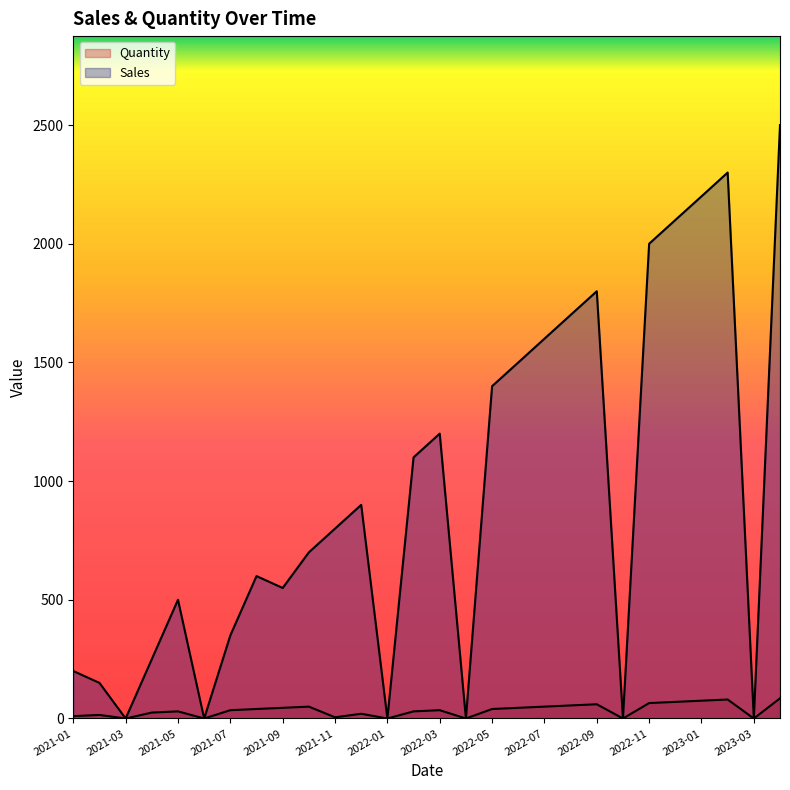

In Sales, how many points are lower than both neighbors (excluding endpoints)?

7